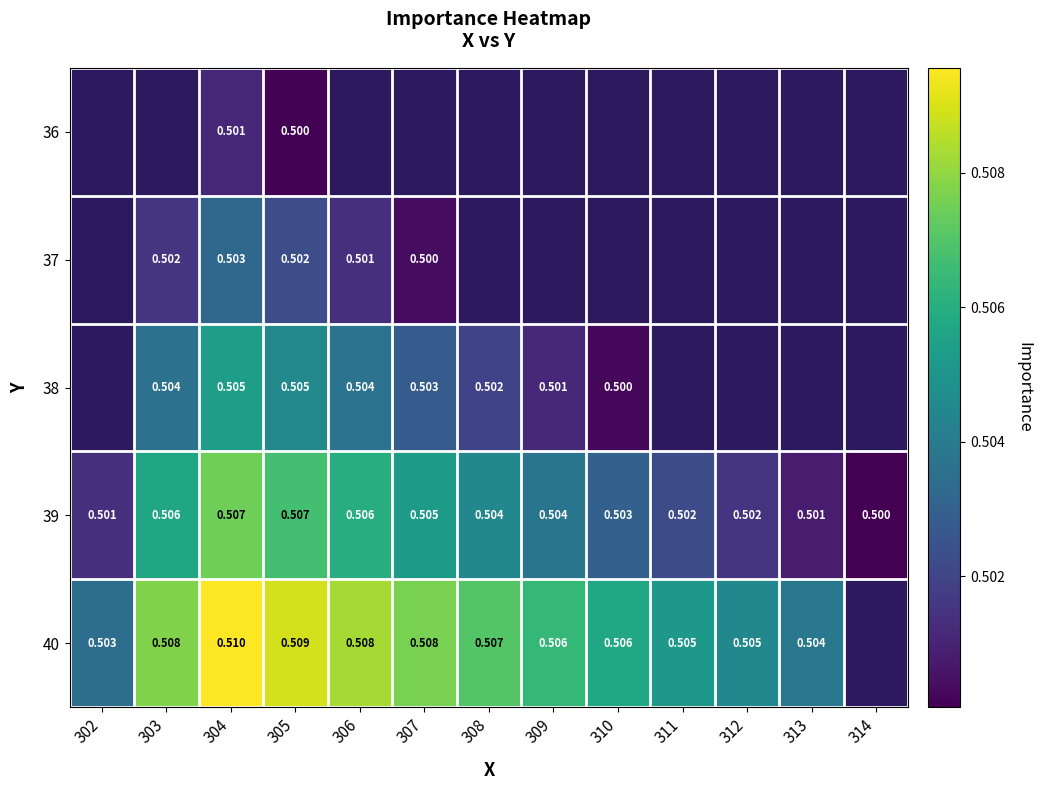

The 39 series shows 0.8 at 306. True or false?

False